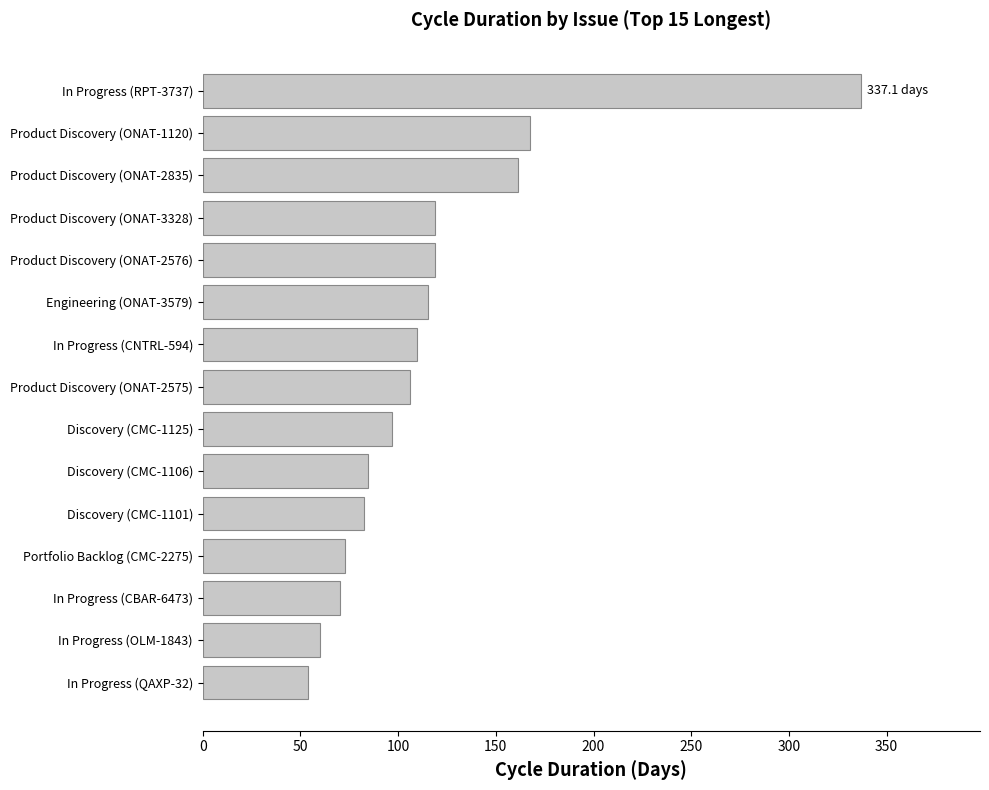

Approximately how many times larger is the value at In Progress (OLM-1843) compared to Product Discovery (ONAT-2835)?

0.4